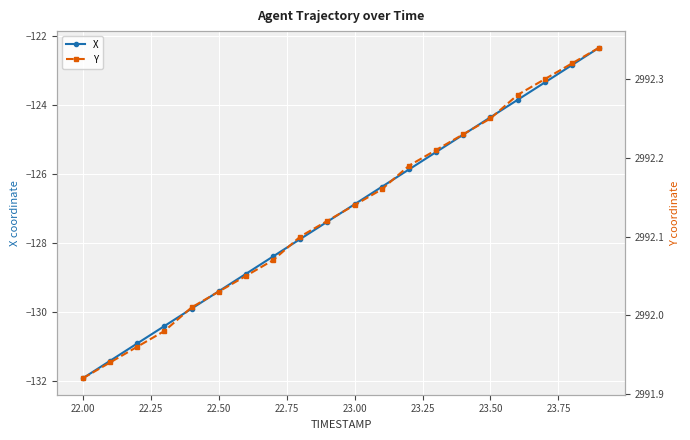

At which label is X closest to -127?

23.00